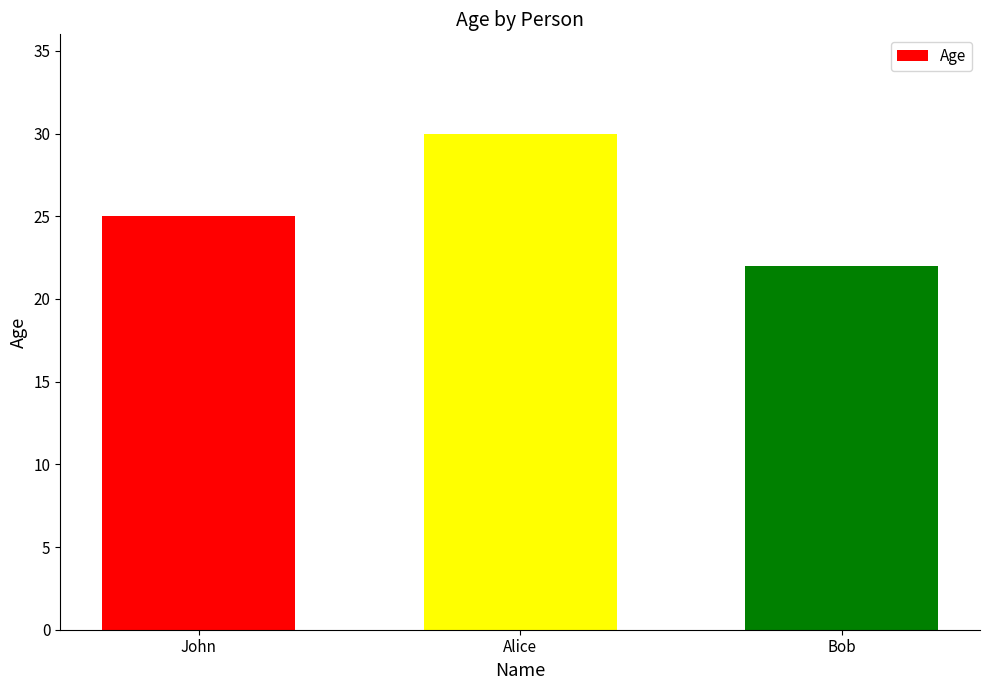

How many data points does each series have?

3